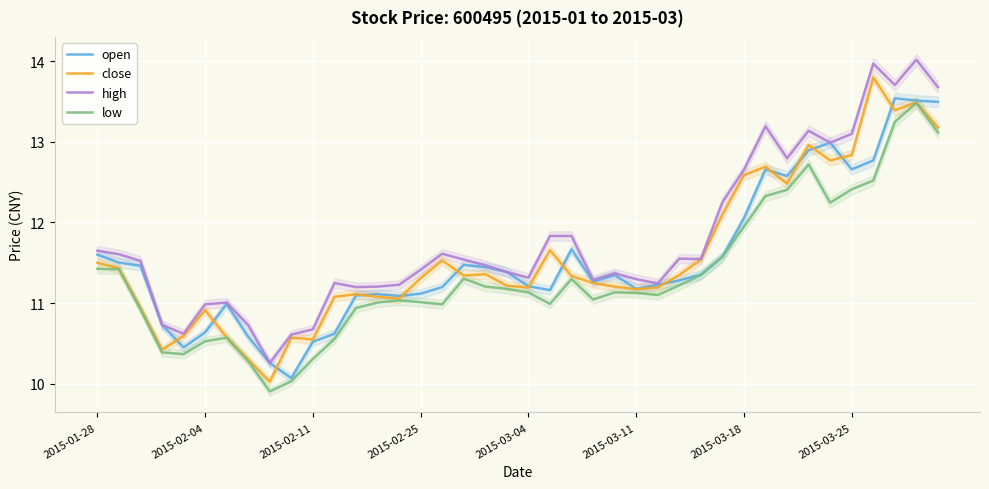

What is the approximate value of high at 2015-02-04?

11.0